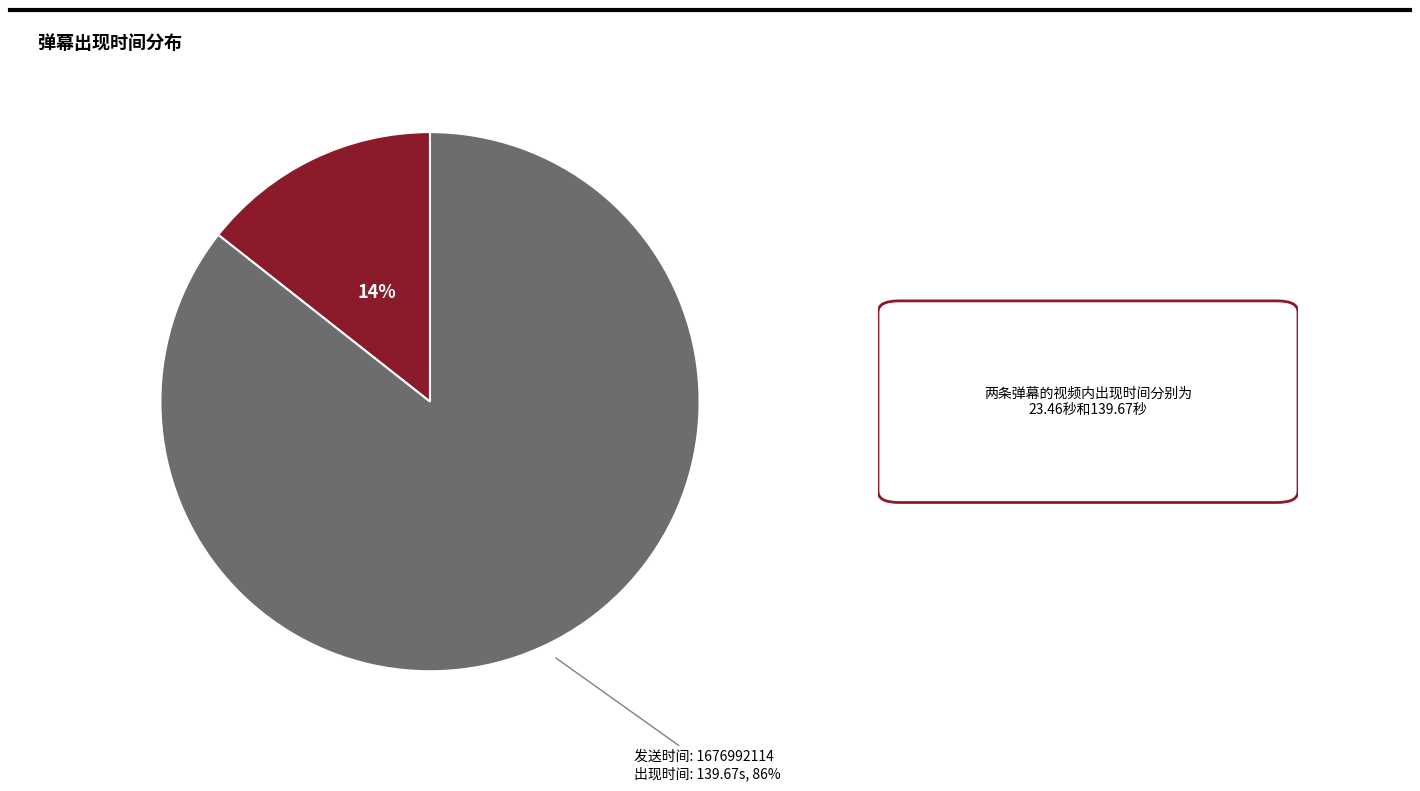

Does any single category account for the majority?

Yes